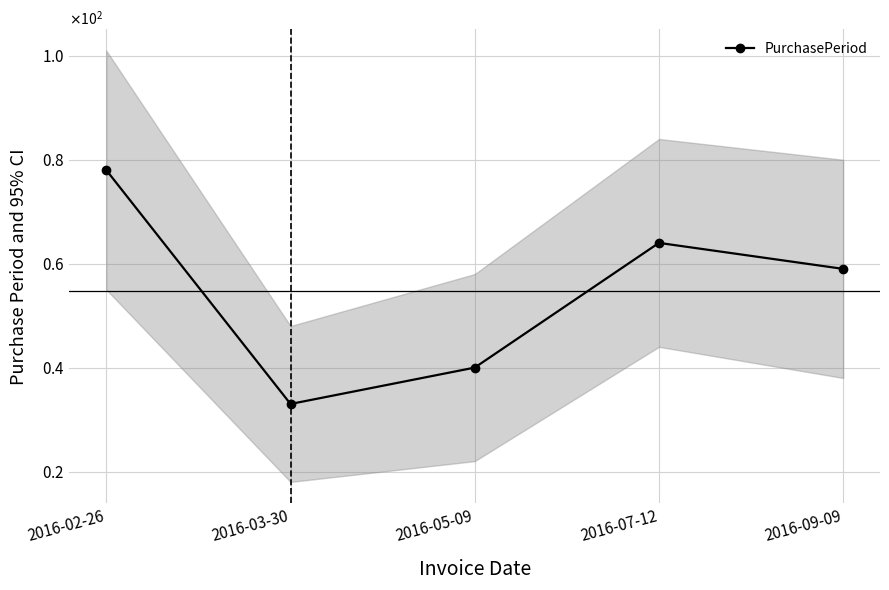

At which category does the data reach its first local valley?

2016-03-30